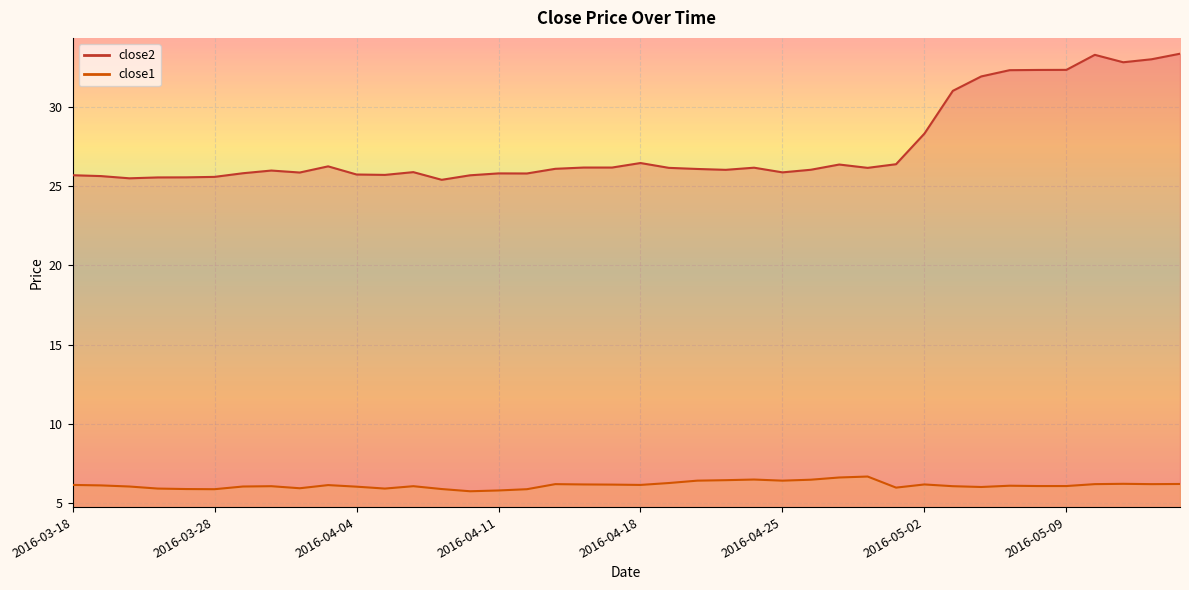

What is the difference between the second highest and second lowest values in the close2 series?

7.8